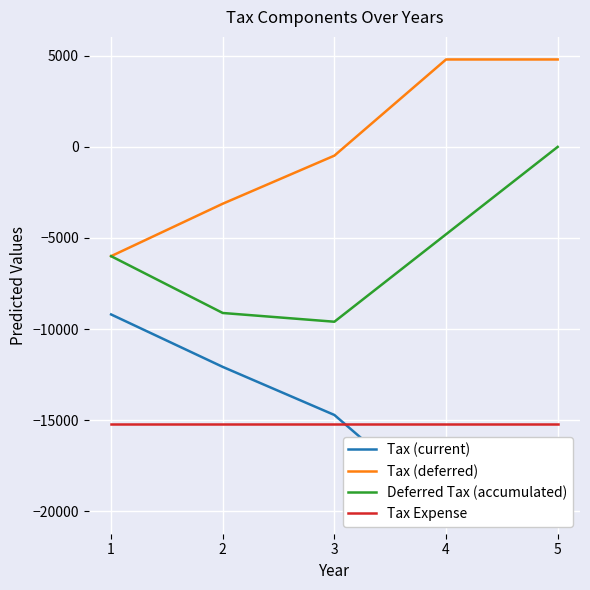

Between 4 and 2, which is larger?

2